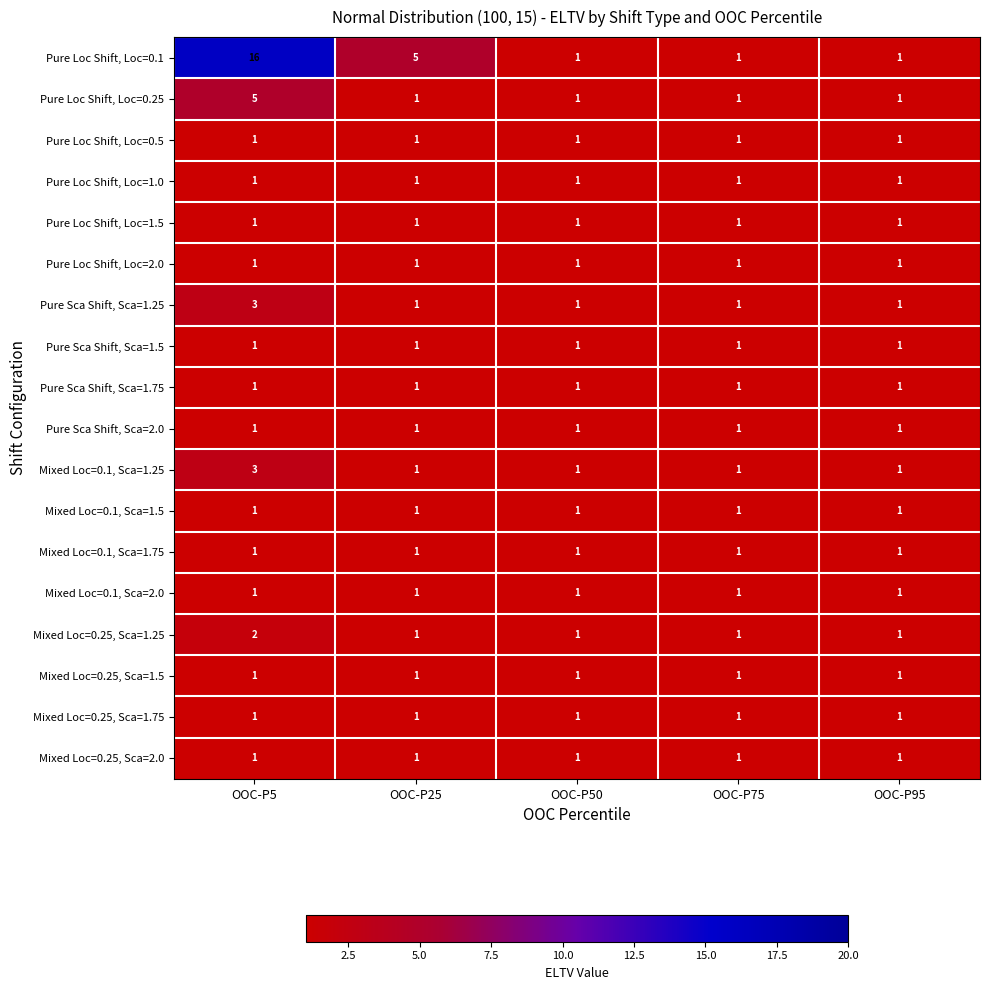

What is the greatest value displayed?

16